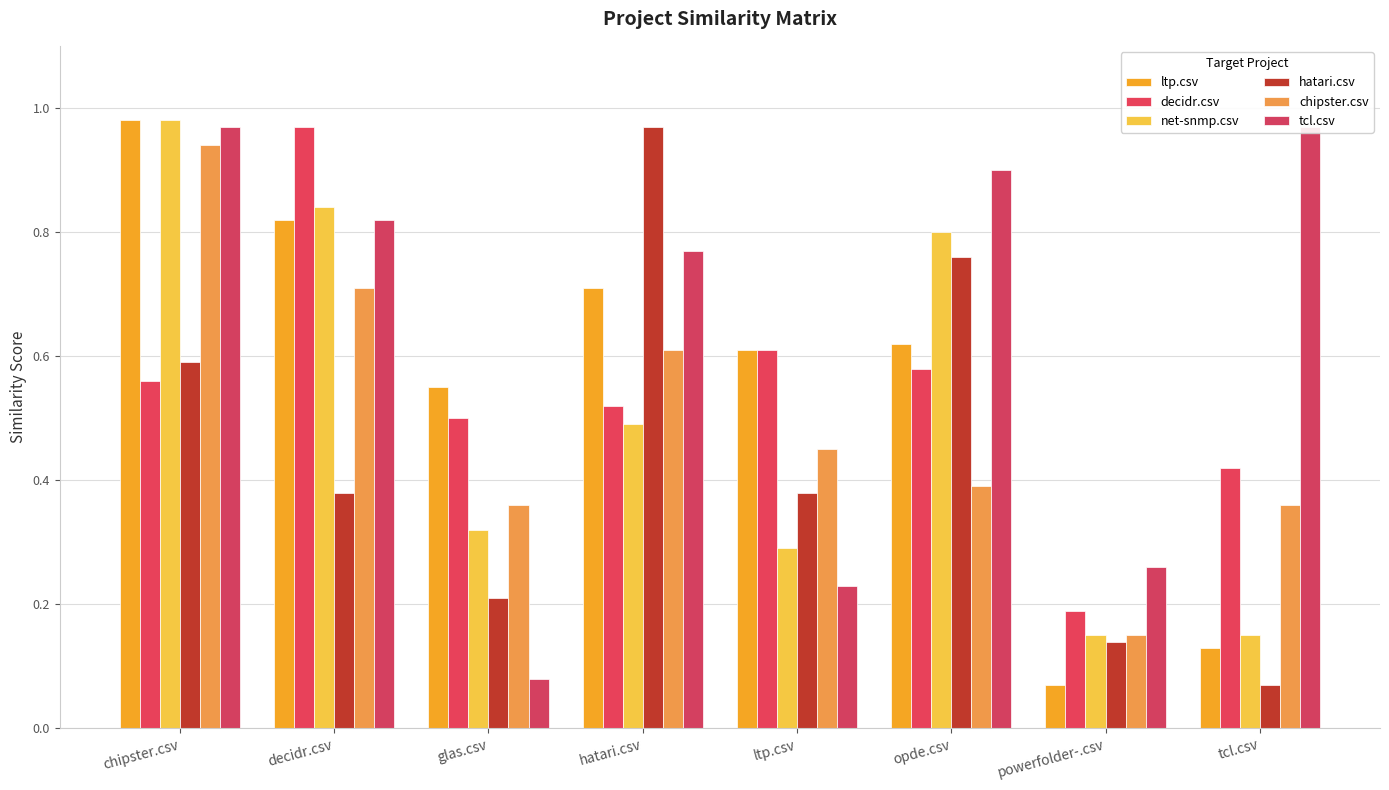

Reading left to right, what are all the values shown in this chart?

ltp.csv: 1.0	0.8	0.6	0.7	0.6	0.6	0.1	0.1
decidr.csv: 0.6	1.0	0.5	0.5	0.6	0.6	0.2	0.4
net-snmp.csv: 1.0	0.8	0.3	0.5	0.3	0.8	0.1	0.1
hatari.csv: 0.6	0.4	0.2	1.0	0.4	0.8	0.1	0.1
chipster.csv: 0.9	0.7	0.4	0.6	0.5	0.4	0.1	0.4
tcl.csv: 1.0	0.8	0.1	0.8	0.2	0.9	0.3	1.0